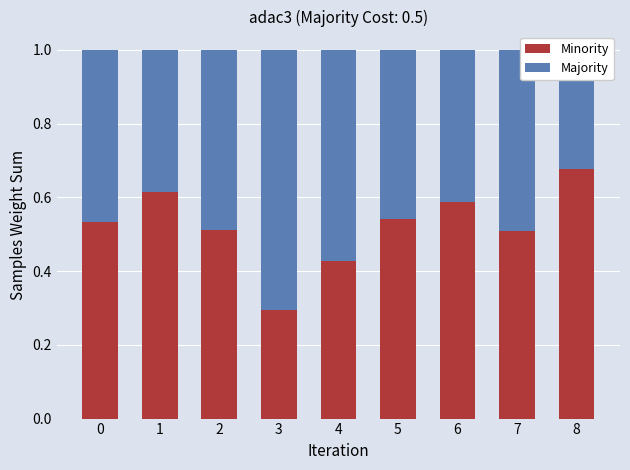

Where is Majority nearest to the value 0?

8